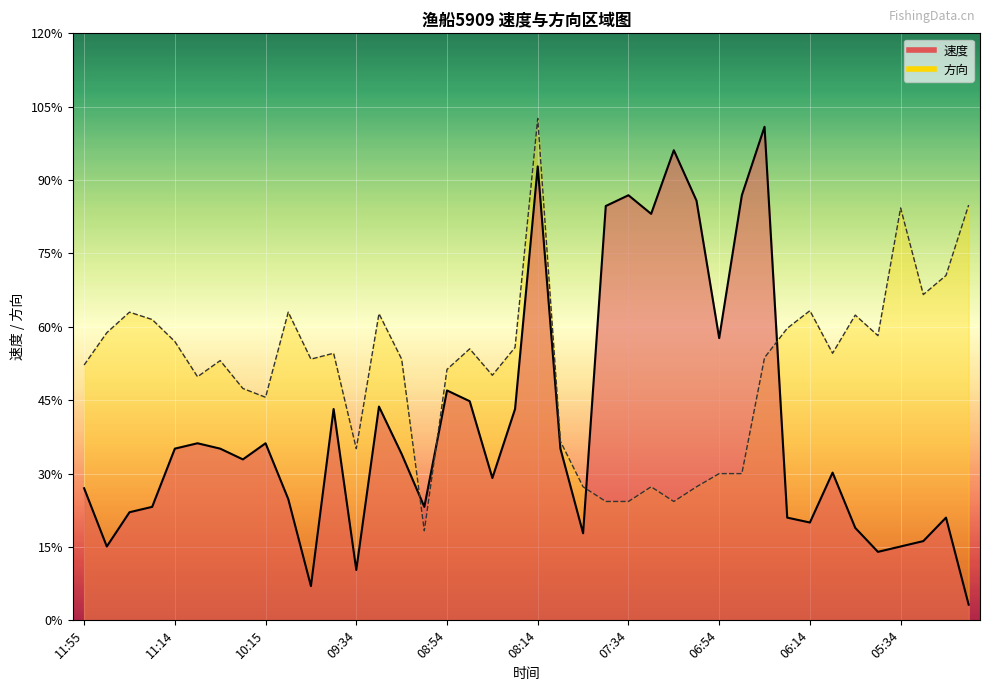

What is the sum of the 方向 values at 05:14 and 06:44?

335.0